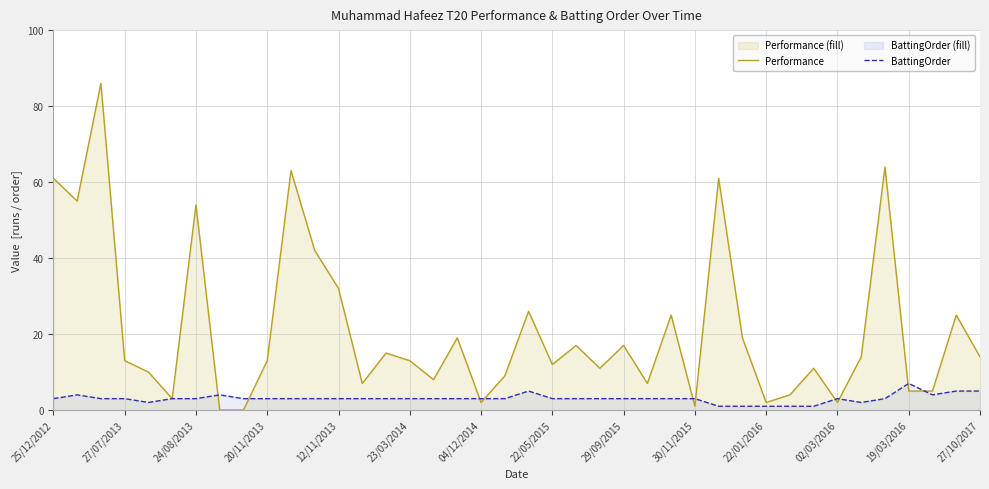

Which series has the largest total across all categories?

Performance